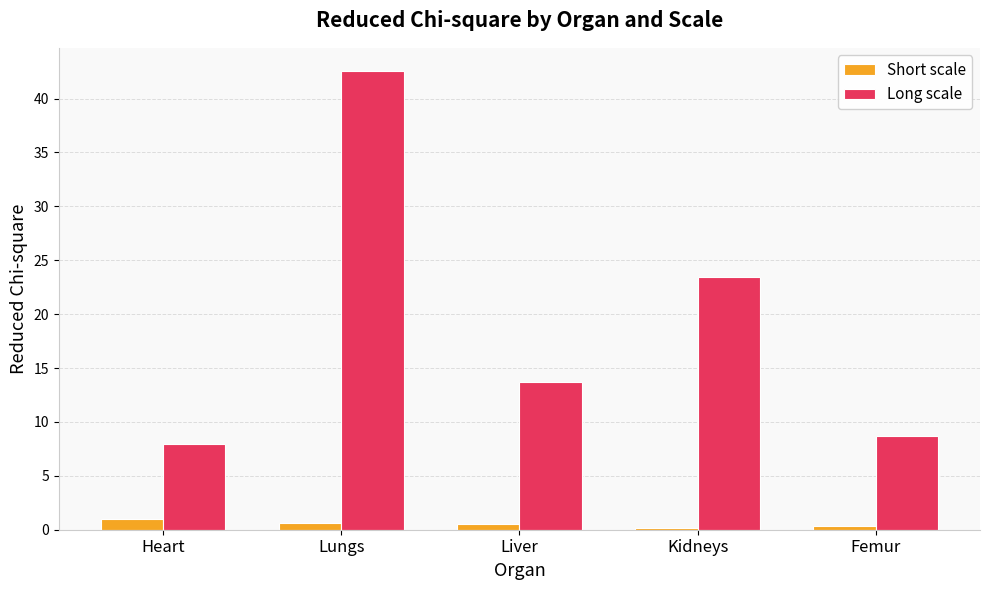

Which category has the highest value across all series?

Lungs